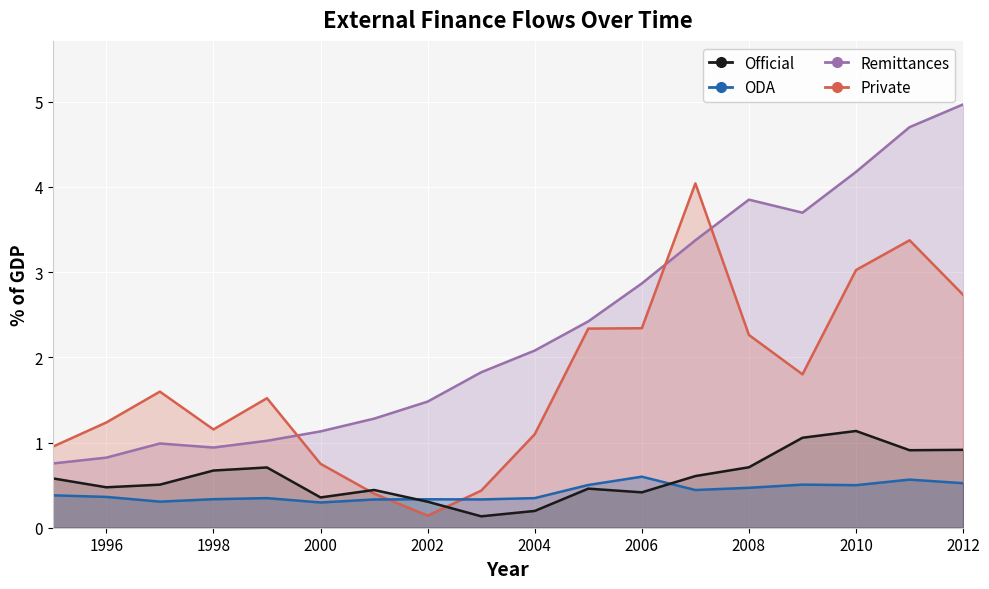

What is the approximate value of epol_official at 2012?

0.9